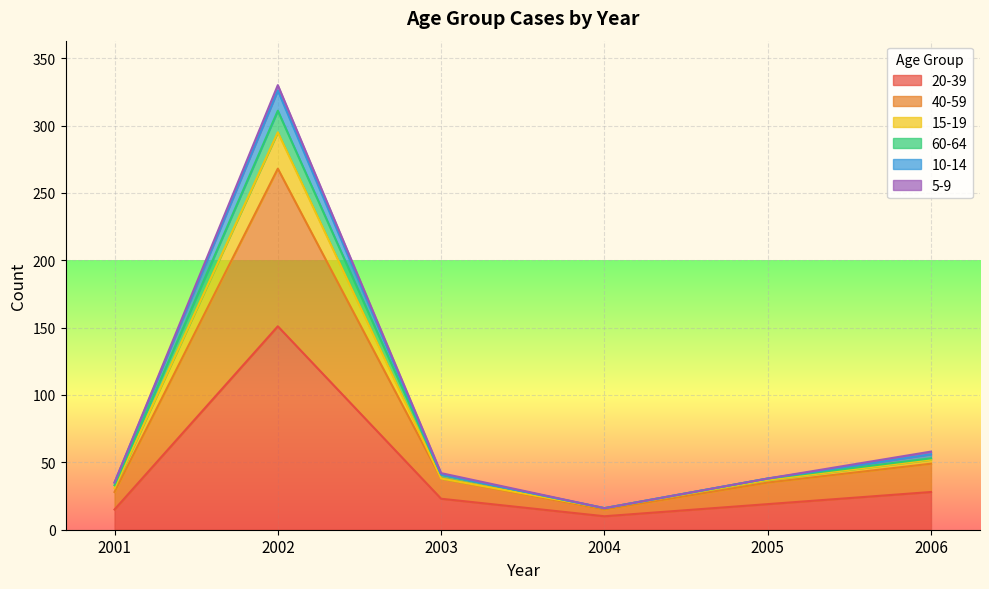

At which category is the sum across all series the highest?

2002